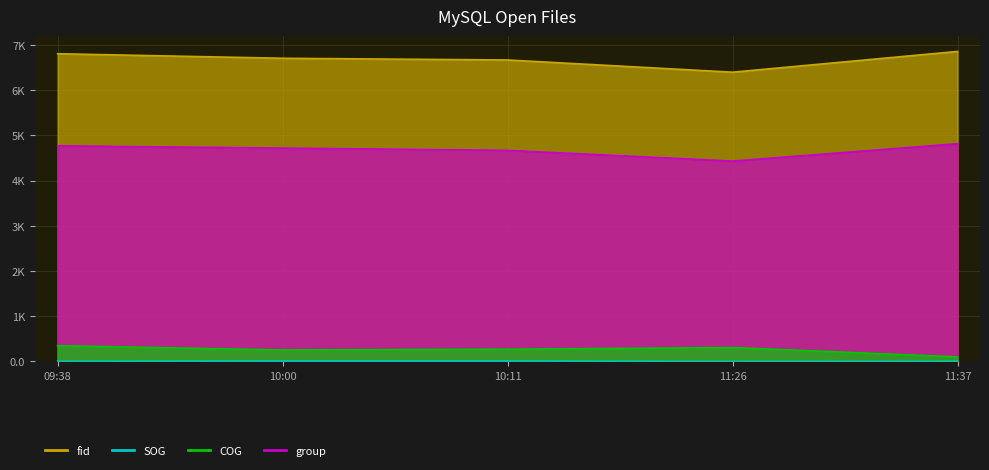

Which series changed the most between 11:26 and 11:37?

fid